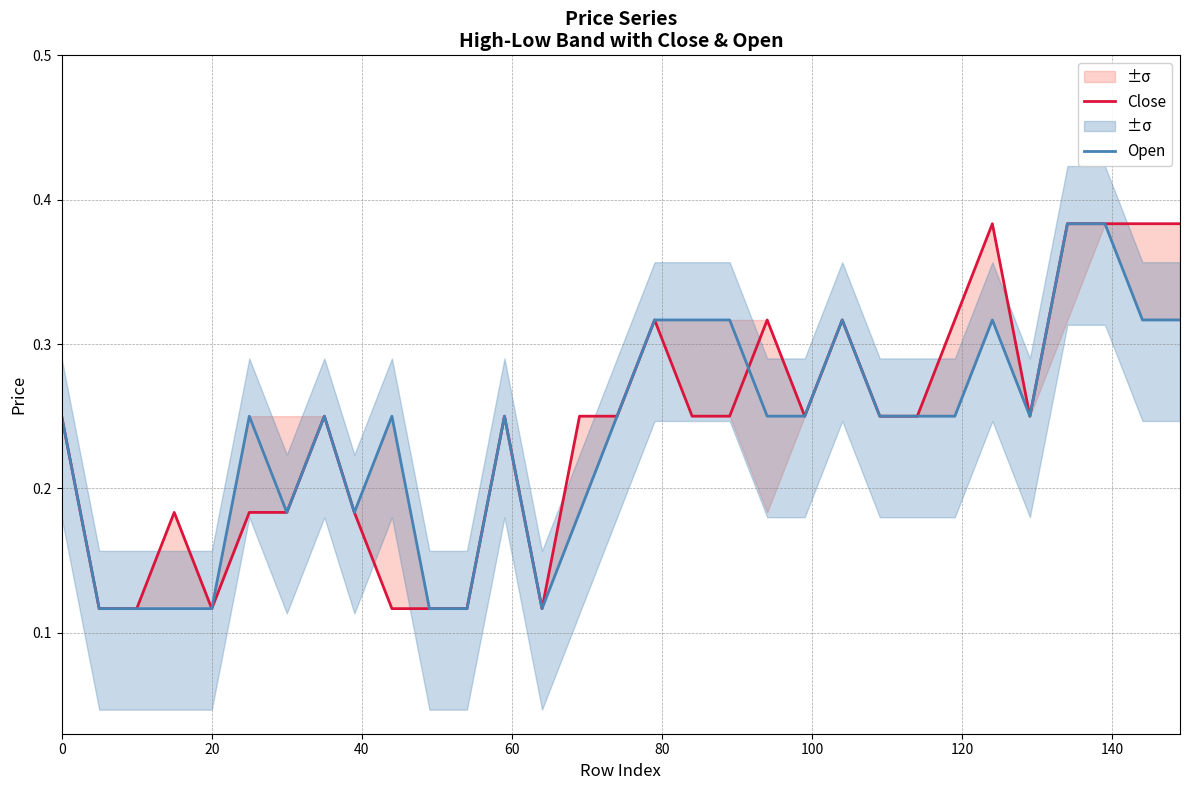

Count the number of data series in this chart.

2